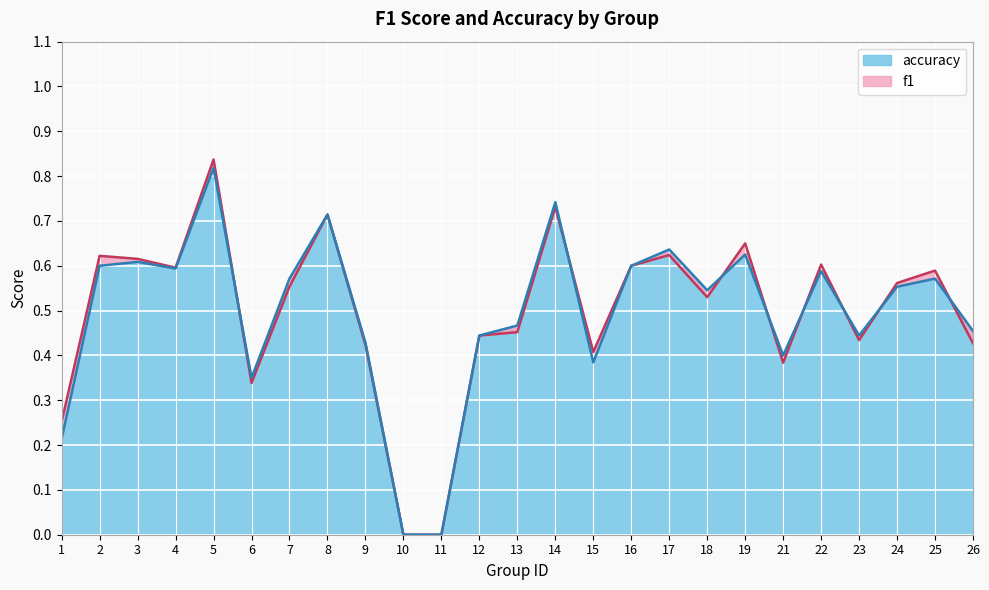

How many lines are shown in the chart?

2